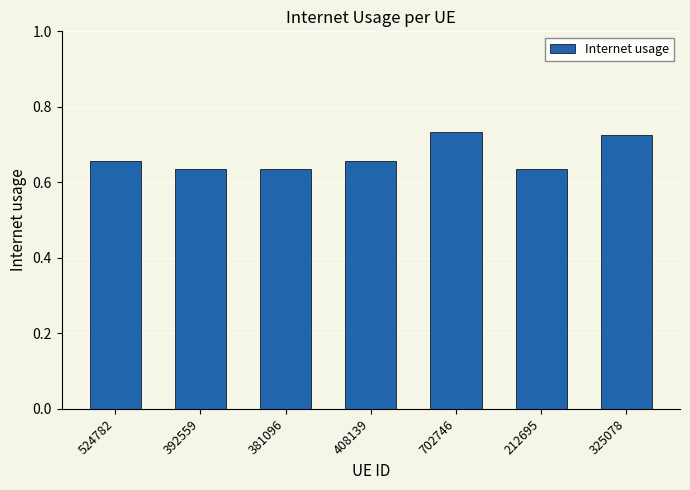

Between 702746 and 325078, which is larger?

702746